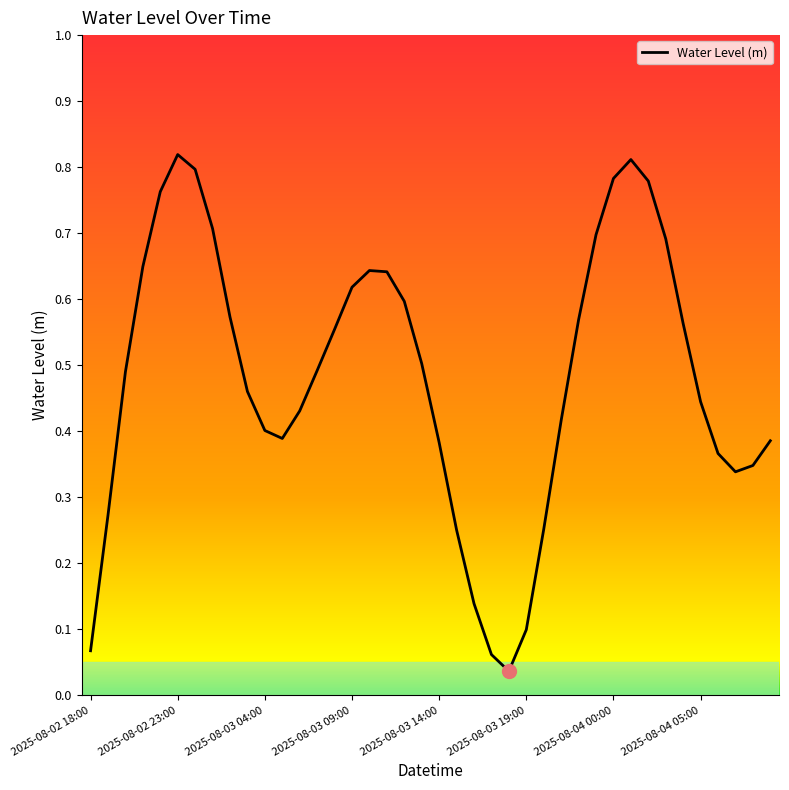

Which category has the lowest value across all series?

2025-08-03 18:00